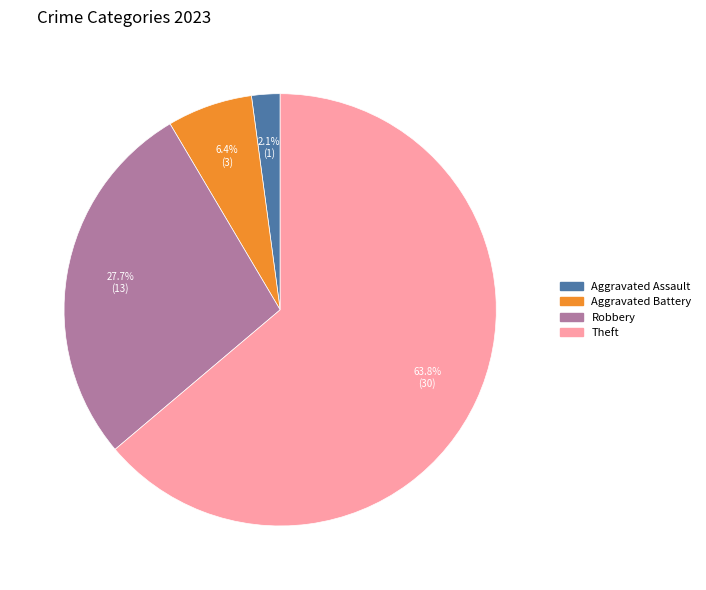

Is there any slice that represents more than half of the pie?

Yes